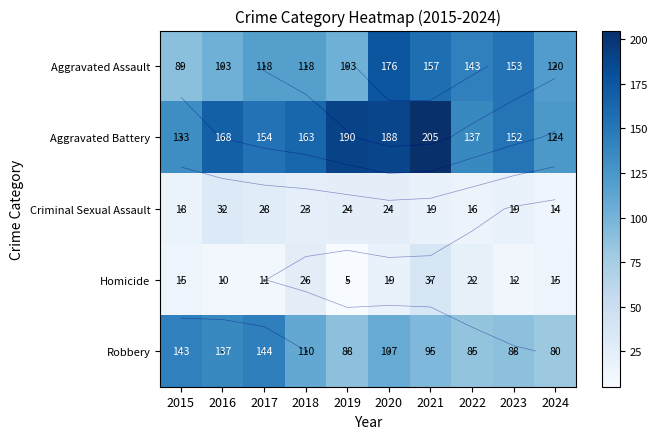

What is the difference between the Criminal Sexual Assault values at 2022 and 2015?

2